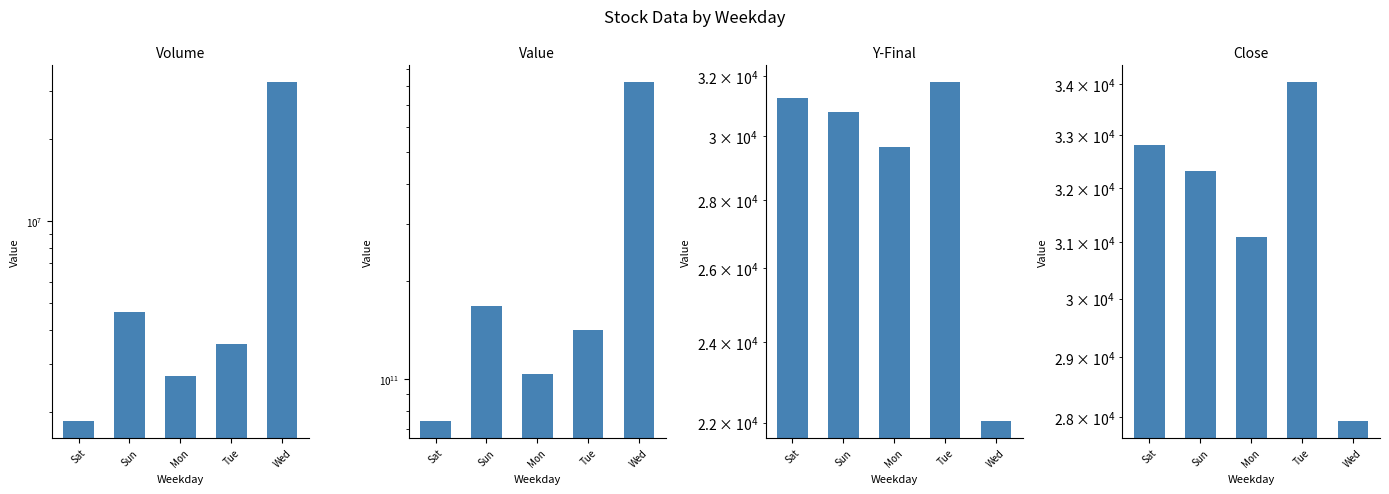

Does the chart contain stacked bars?

No